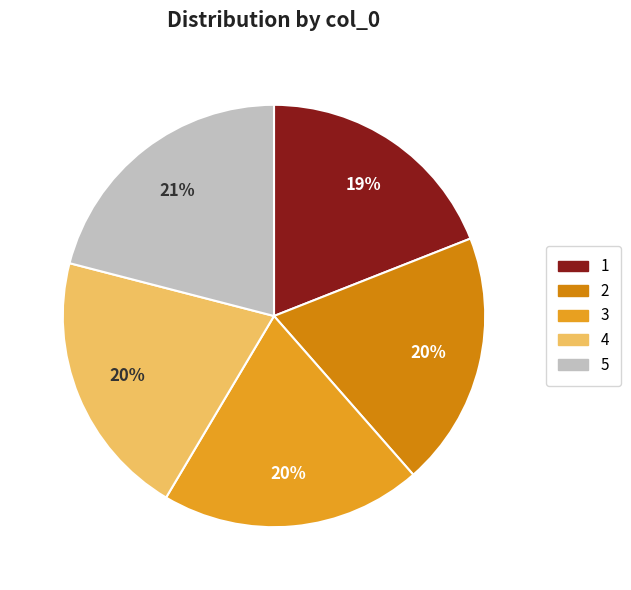

To the nearest percent, what is the difference between the largest and smallest slice percentages?

2%